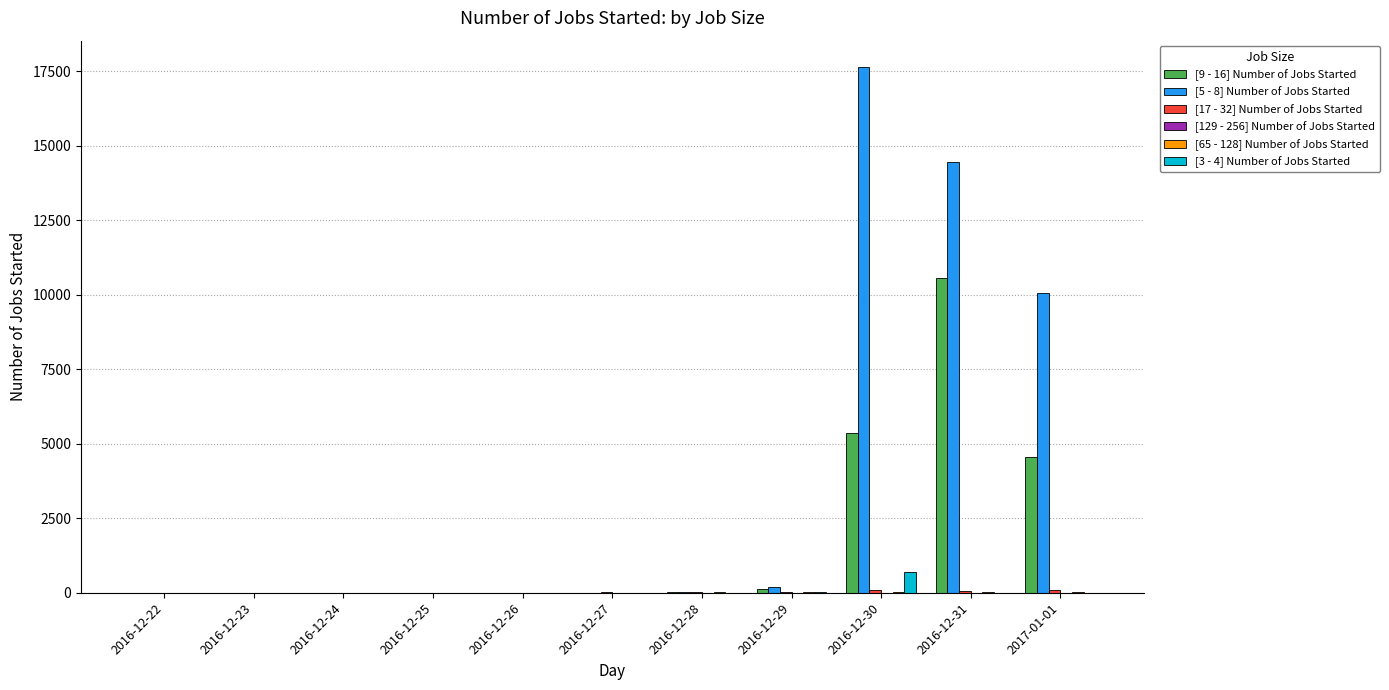

Which label corresponds to the largest value in the chart?

2016-12-30